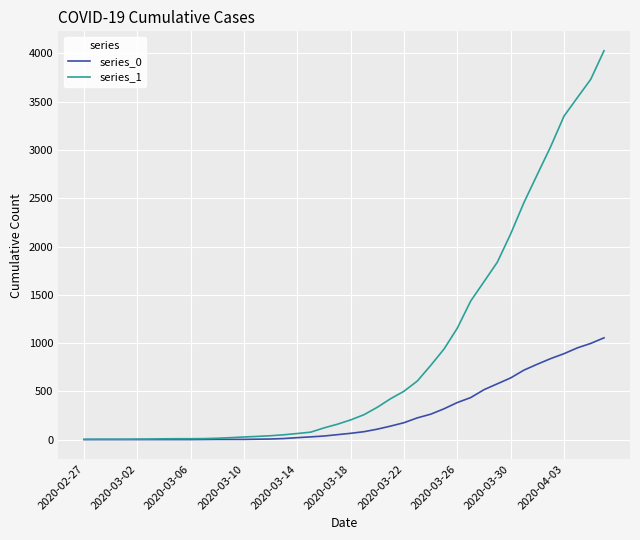

Which series has the largest total across all categories?

series_1